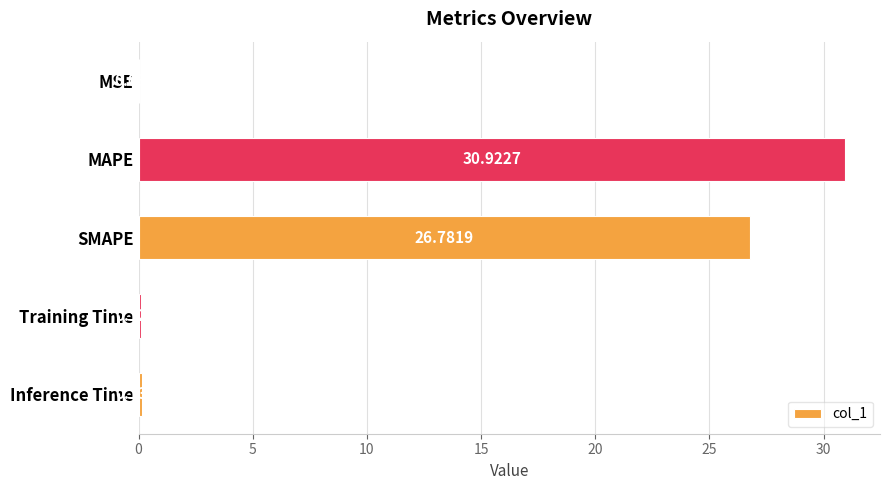

Which category has the highest value across all series?

MAPE